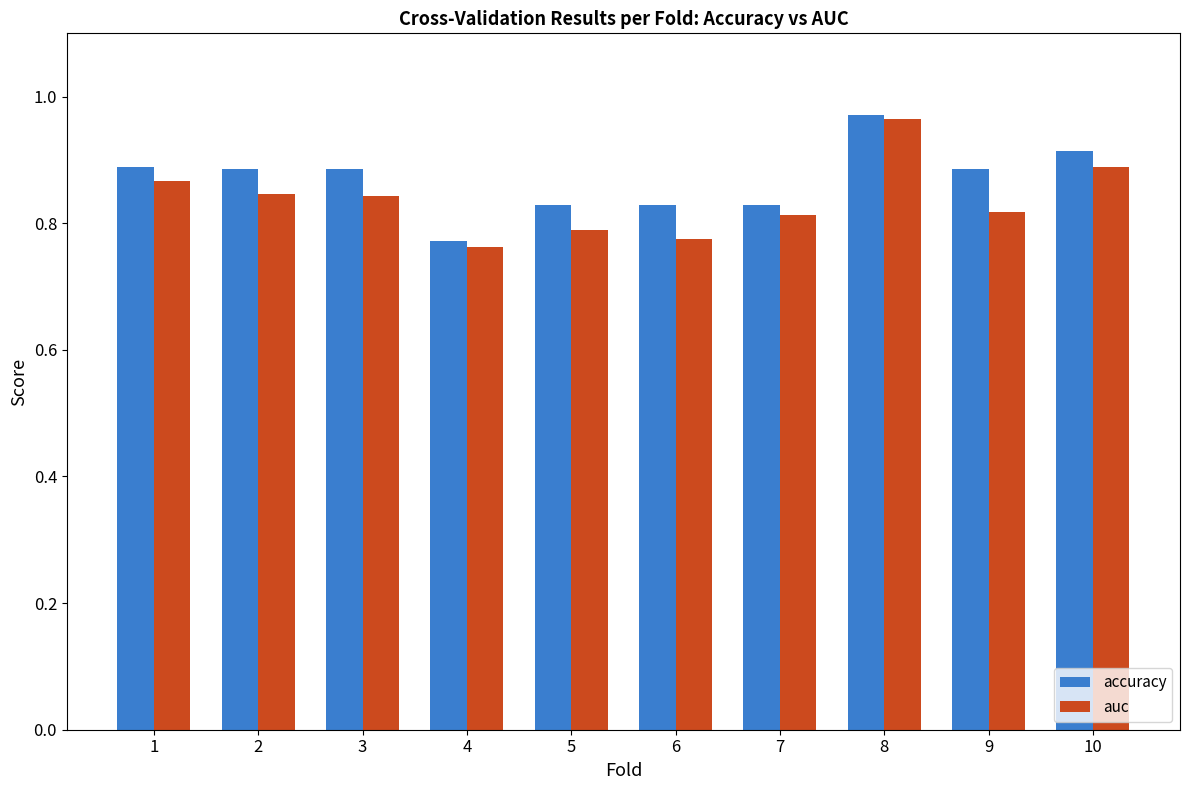

Which series has the largest range (max minus min)?

auc